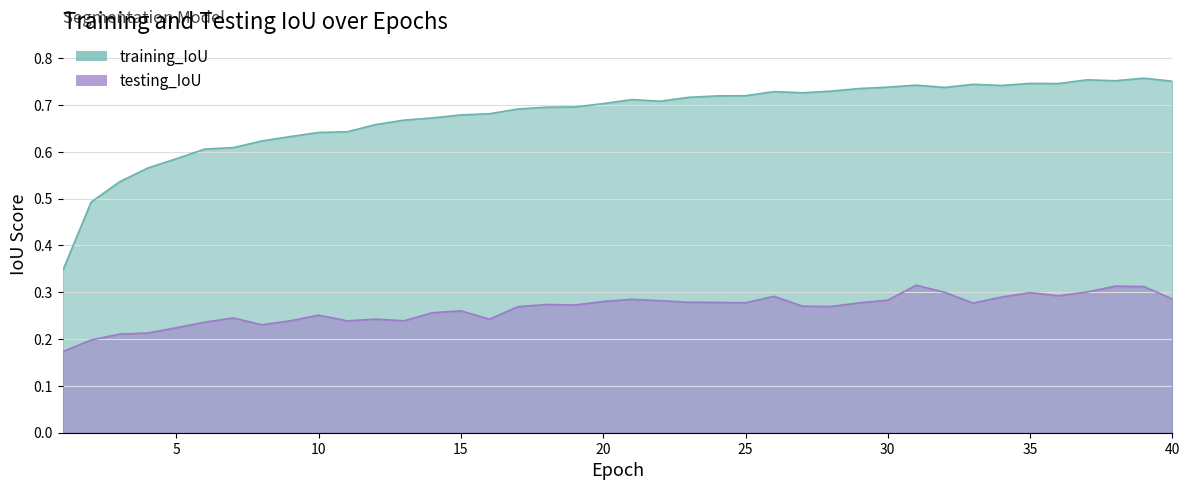

What is the maximum value for training_IoU?

0.8